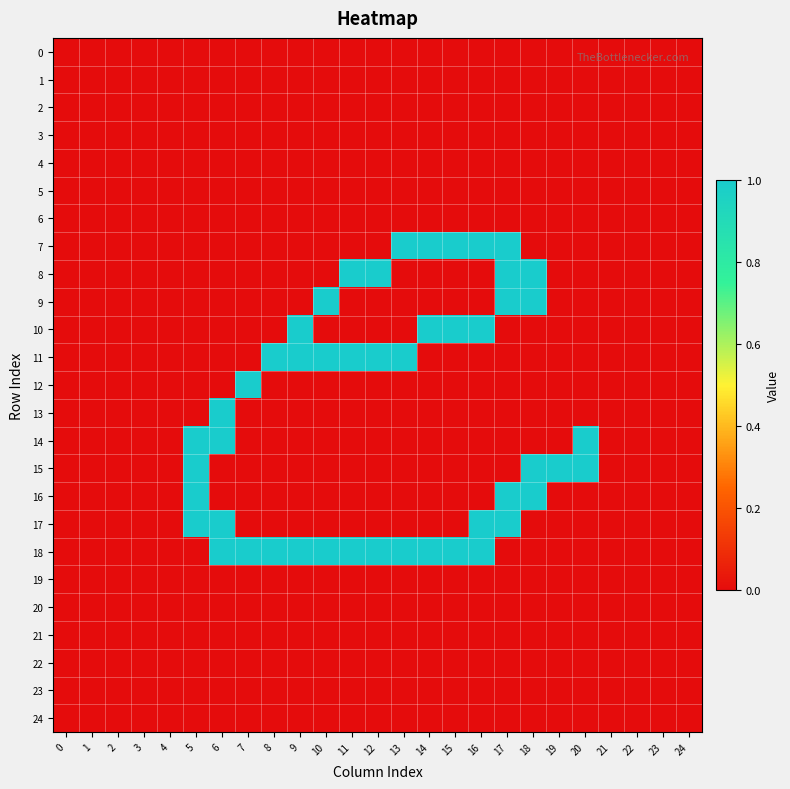

List the series in order of their peak value, lowest first.

0, 1, 2, 3, 4, 5, 6, 19, 20, 21, 22, 23, 24, 7, 8, 9, 10, 11, 12, 13, 14, 15, 16, 17, 18